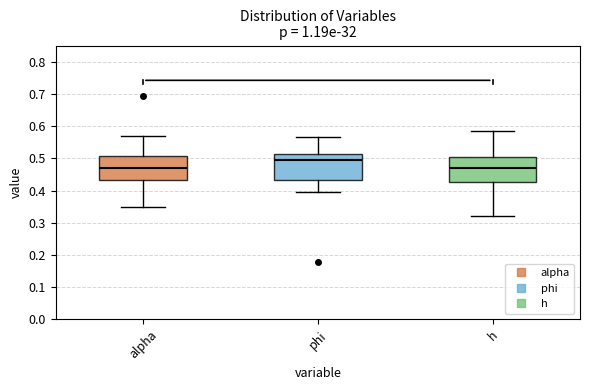

Reading left to right, read every box against the y-axis: the position of its median line, the range the box covers, and the ends of its whiskers. The values are not printed on the chart, so give them approximately, as read against the axis.

alpha: median 0.47, box 0.43 to 0.51, whiskers 0.35 to 0.57
phi: median 0.49, box 0.43 to 0.51, whiskers 0.40 to 0.57
h: median 0.47, box 0.43 to 0.50, whiskers 0.32 to 0.58